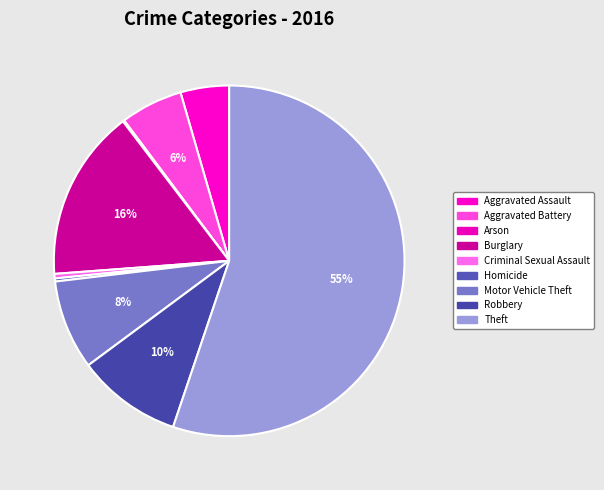

Which category accounts for the majority?

Theft